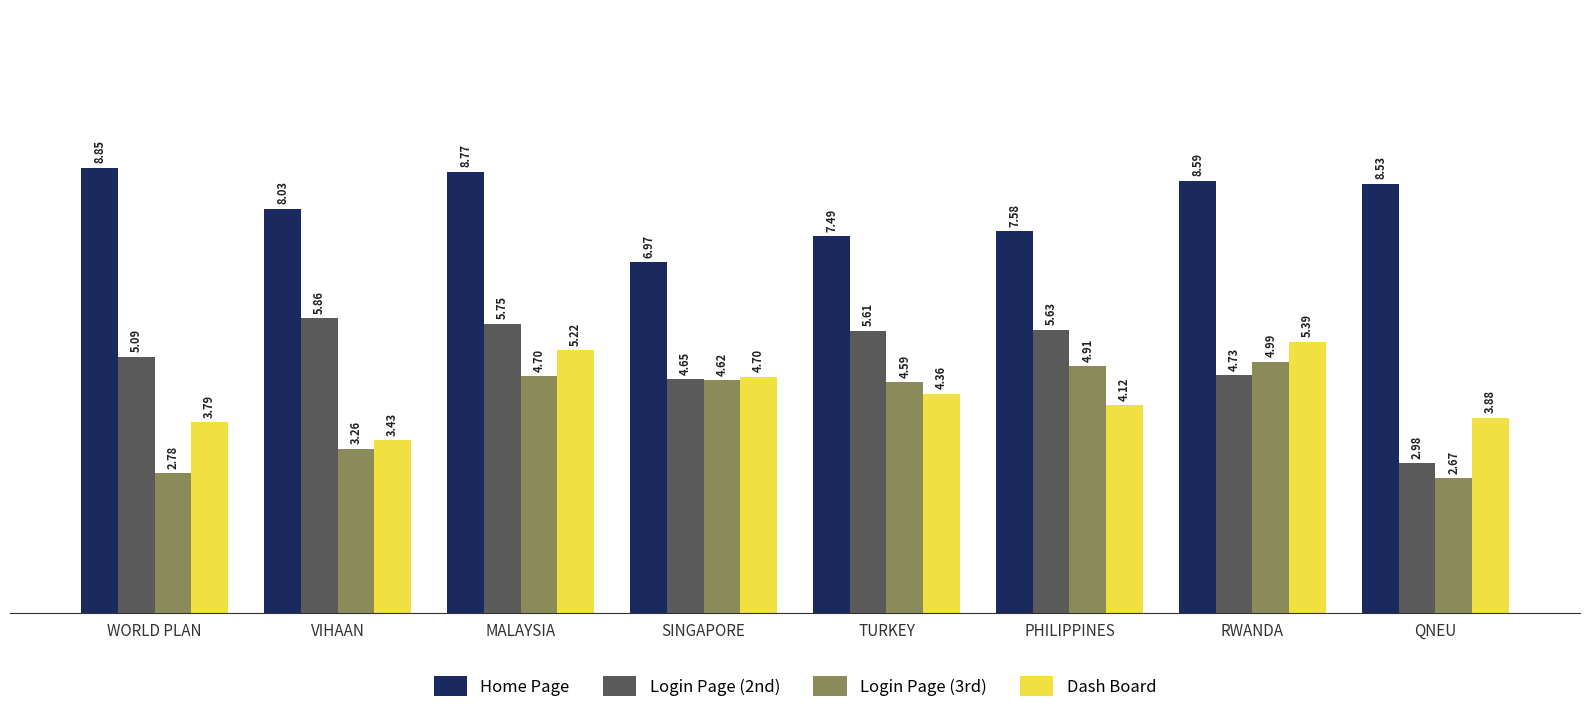

What is the average value of the Login Page (2nd) series?

5.0